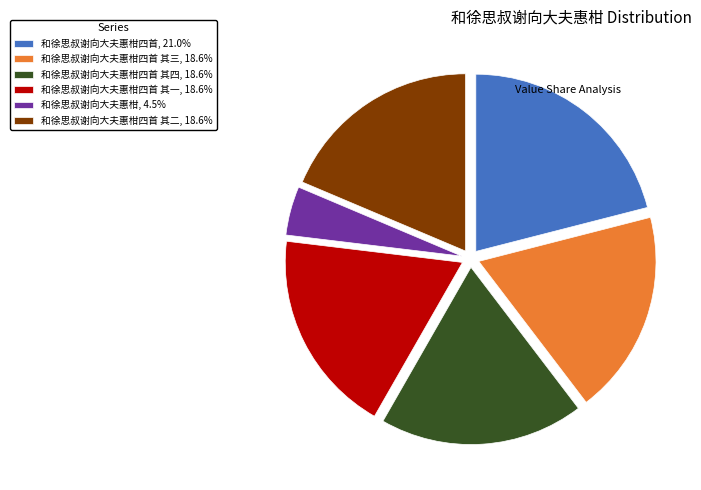

Is there any slice that represents more than half of the pie?

No